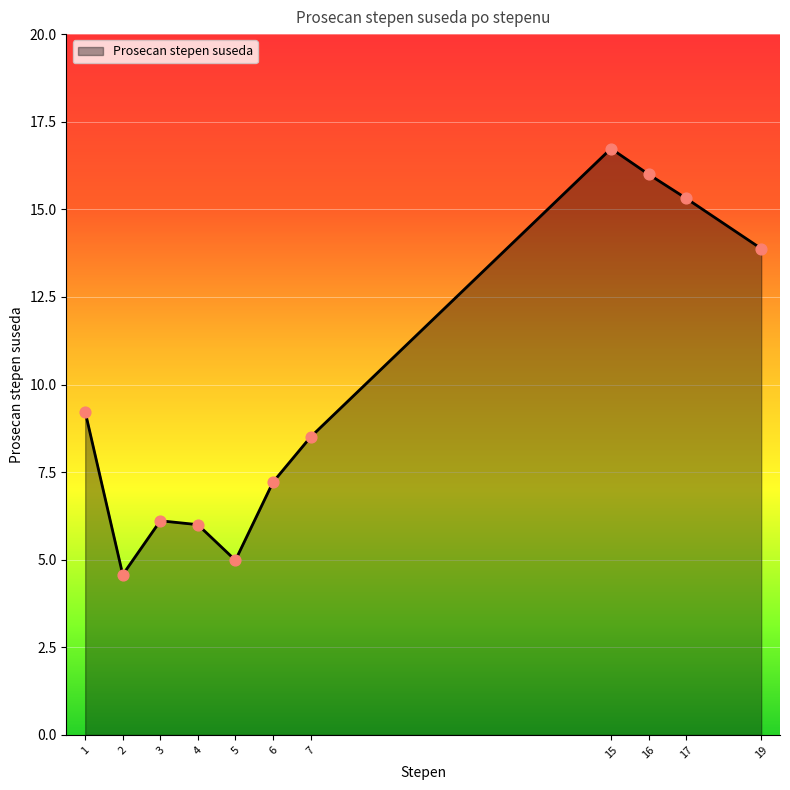

Which has a higher value, 1 or 17?

17